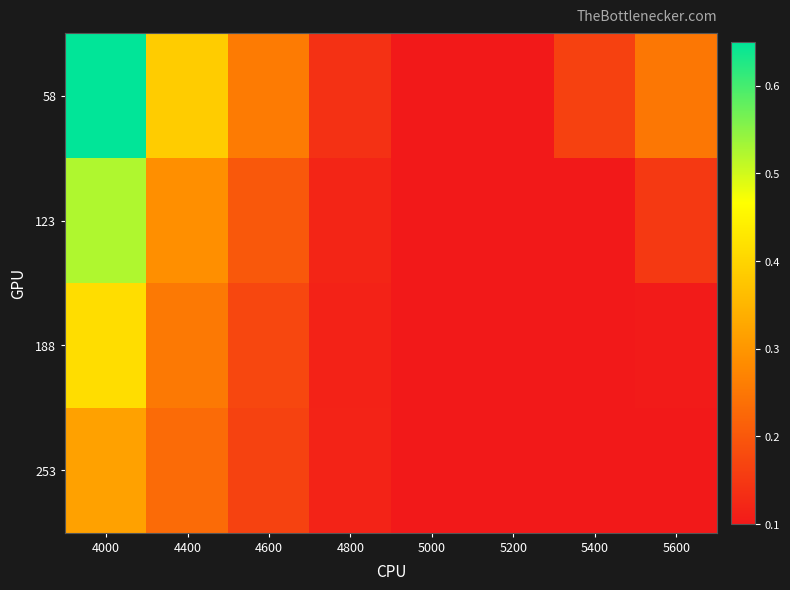

What is the greatest value displayed?

0.6